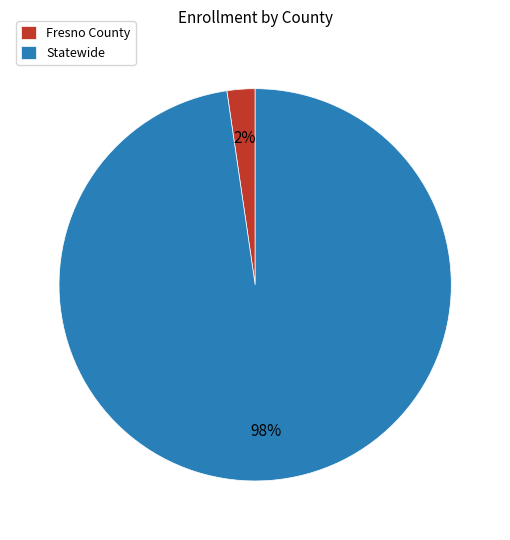

What percentage is the Statewide slice, to the nearest percent?

98%